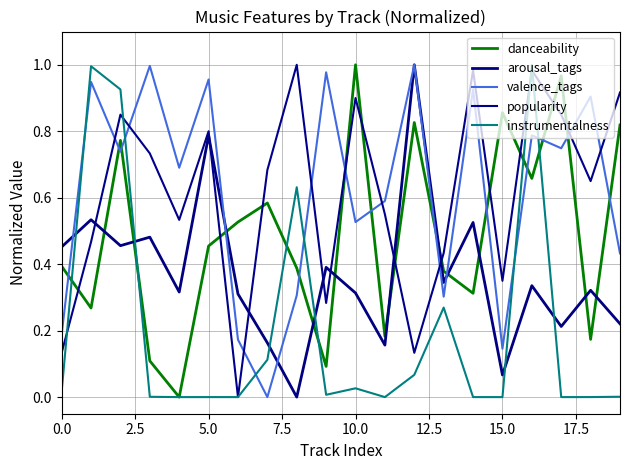

What is the difference between the maximum and minimum values in the arousal_tags series?

1.0